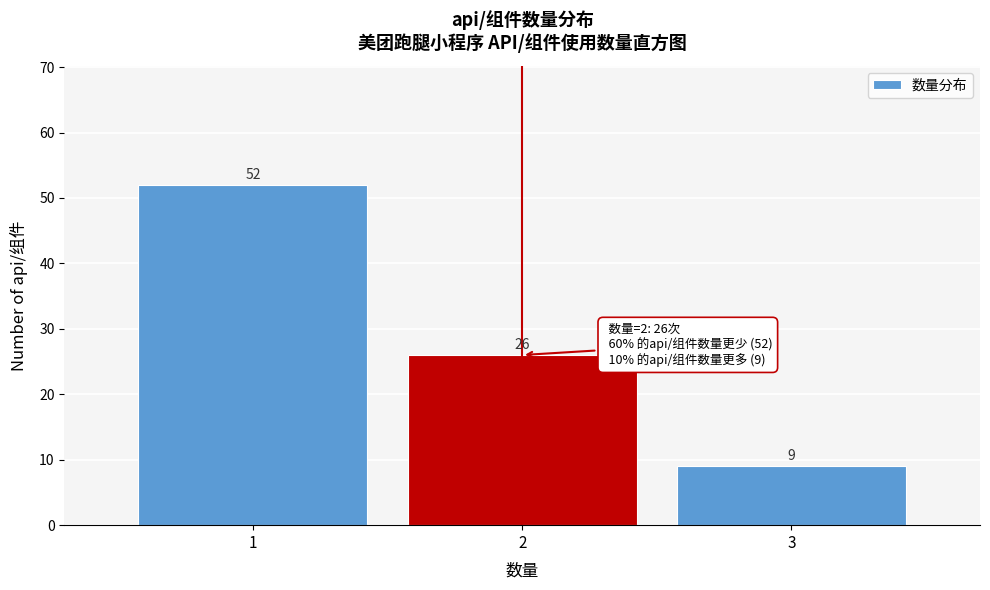

How tall is the bar that spans 2.5 to 3.5 on the x-axis?

9